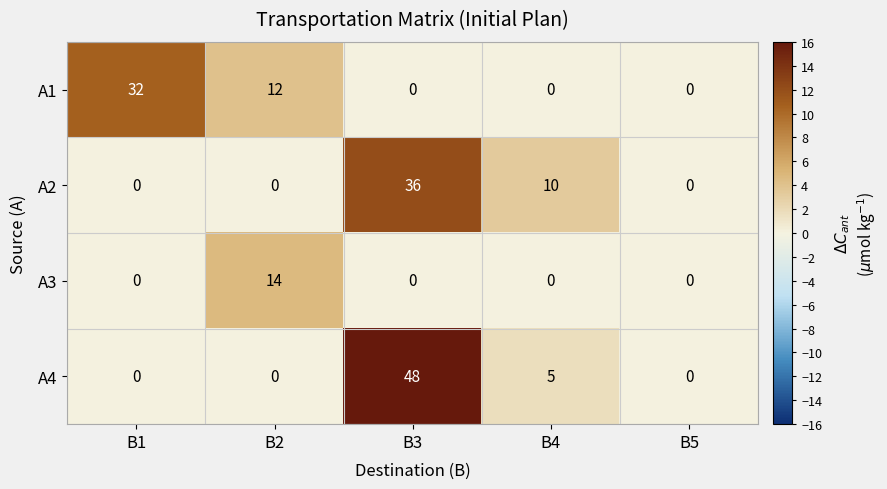

What is the spread (max minus min) of values at B3?

48